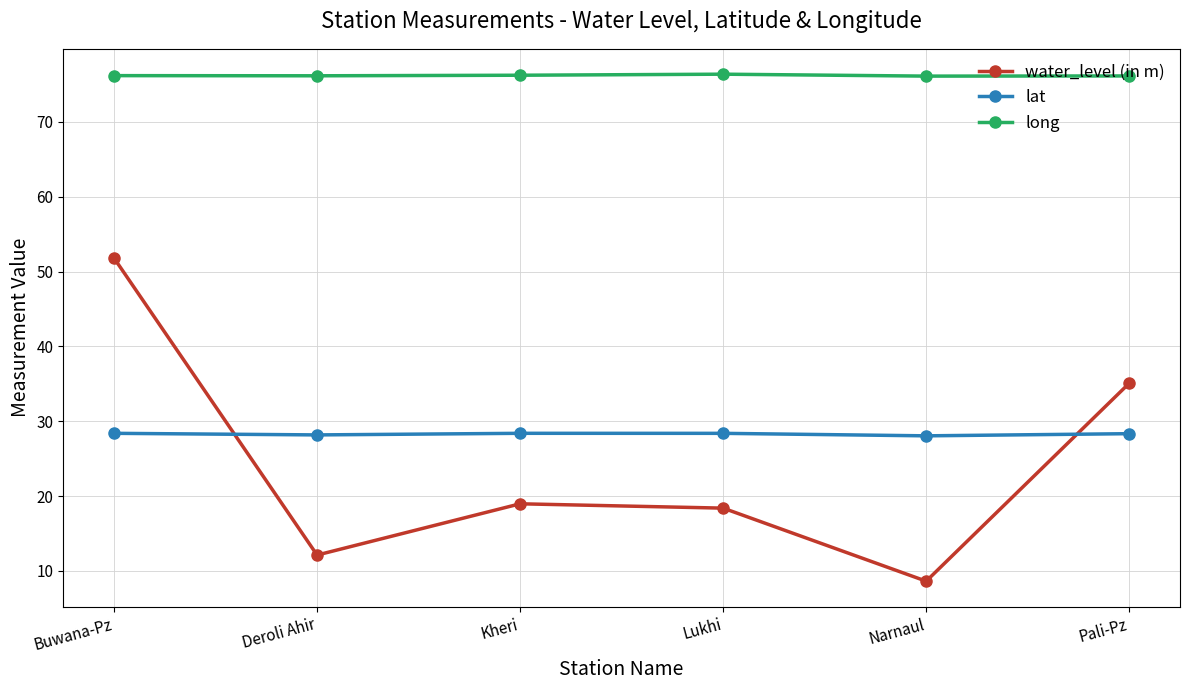

The lat series shows 28.3 at Pali-Pz. True or false?

True